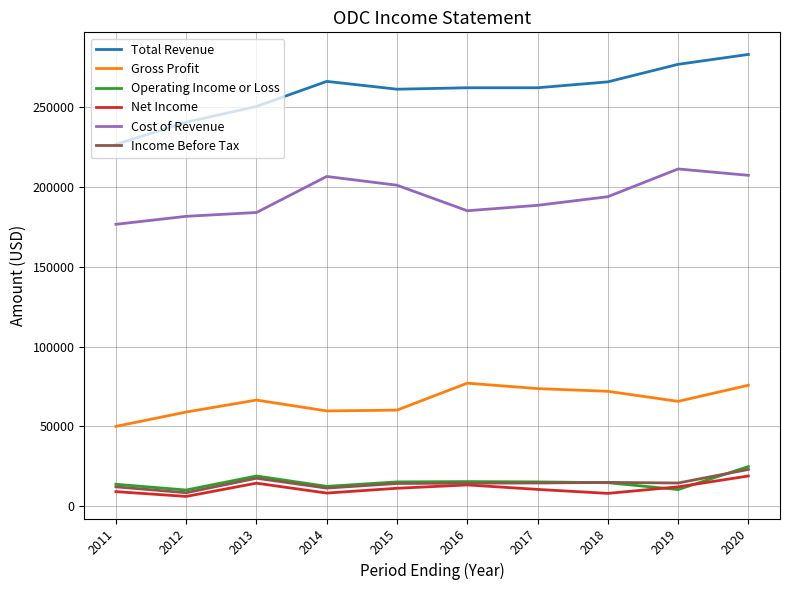

At which category is the sum across all series the highest?

2020